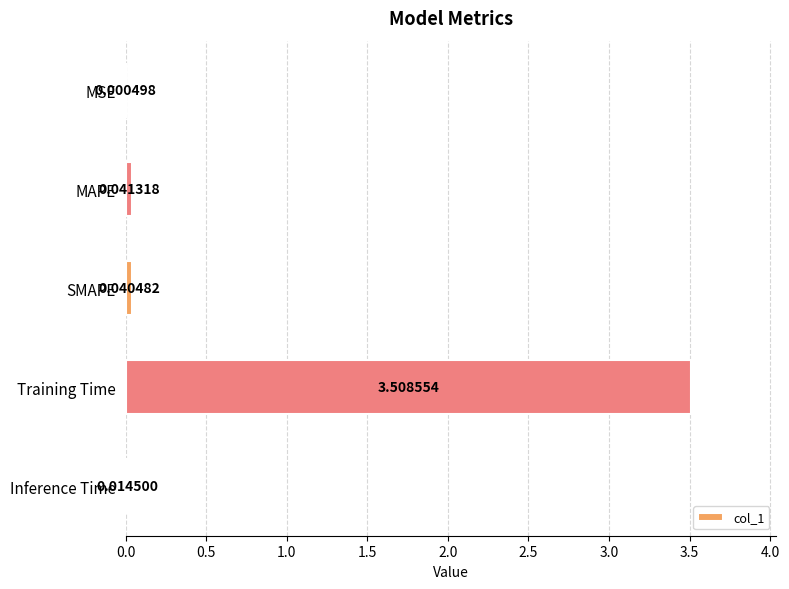

Which category has the highest value across all series?

Training Time